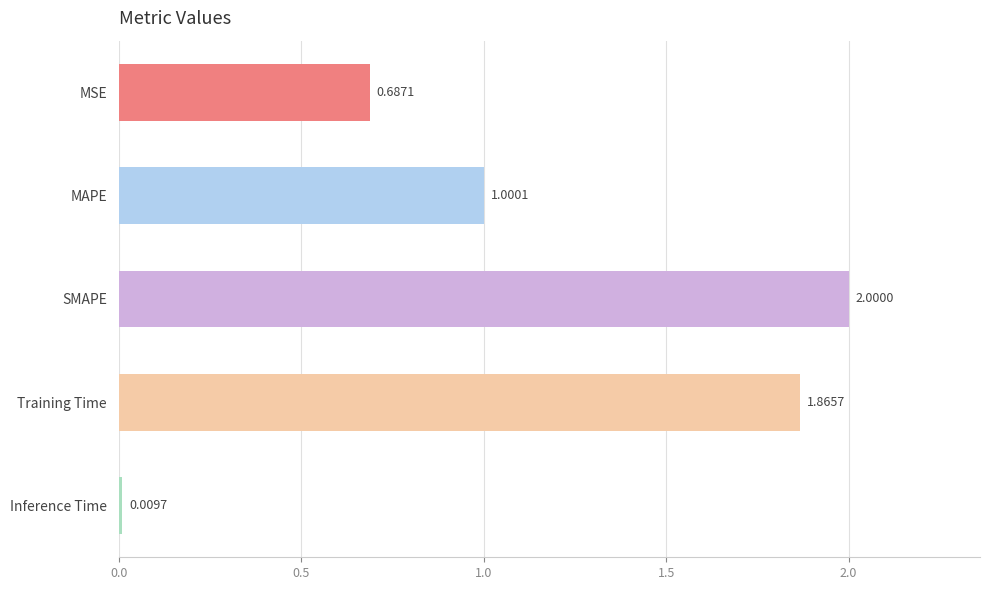

List the labels in order of value, largest first.

SMAPE, Training Time, MAPE, MSE, Inference Time